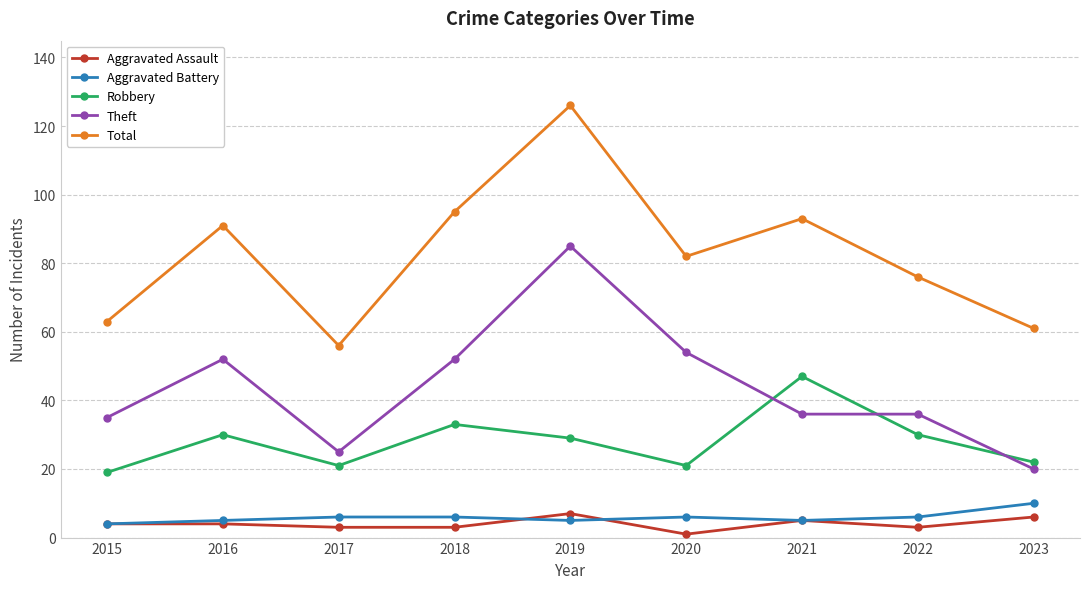

At 2018, list the series in order from largest to smallest.

Total, Theft, Robbery, Aggravated Battery, Aggravated Assault